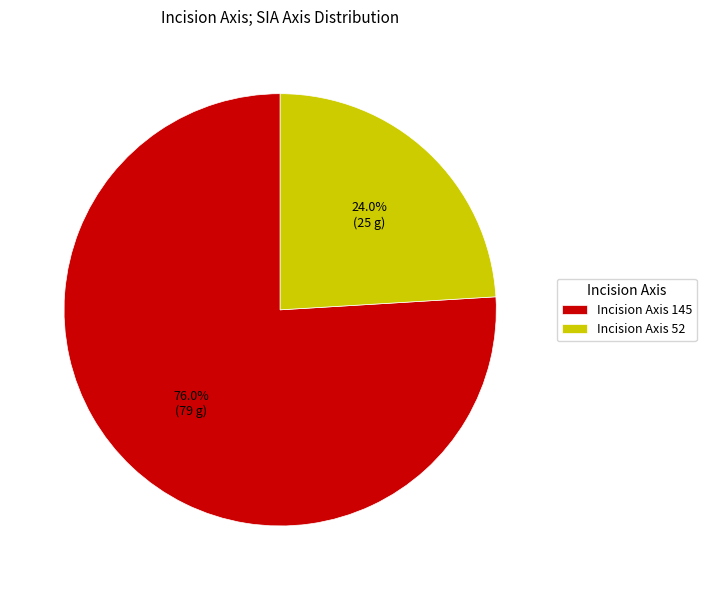

How many segments does this pie chart have?

2